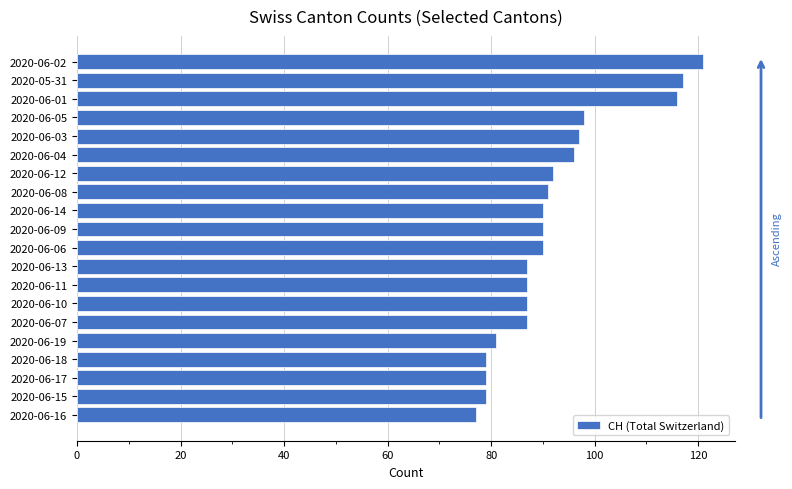

What is the approximate value at 2020-06-06, to the nearest 5?

90